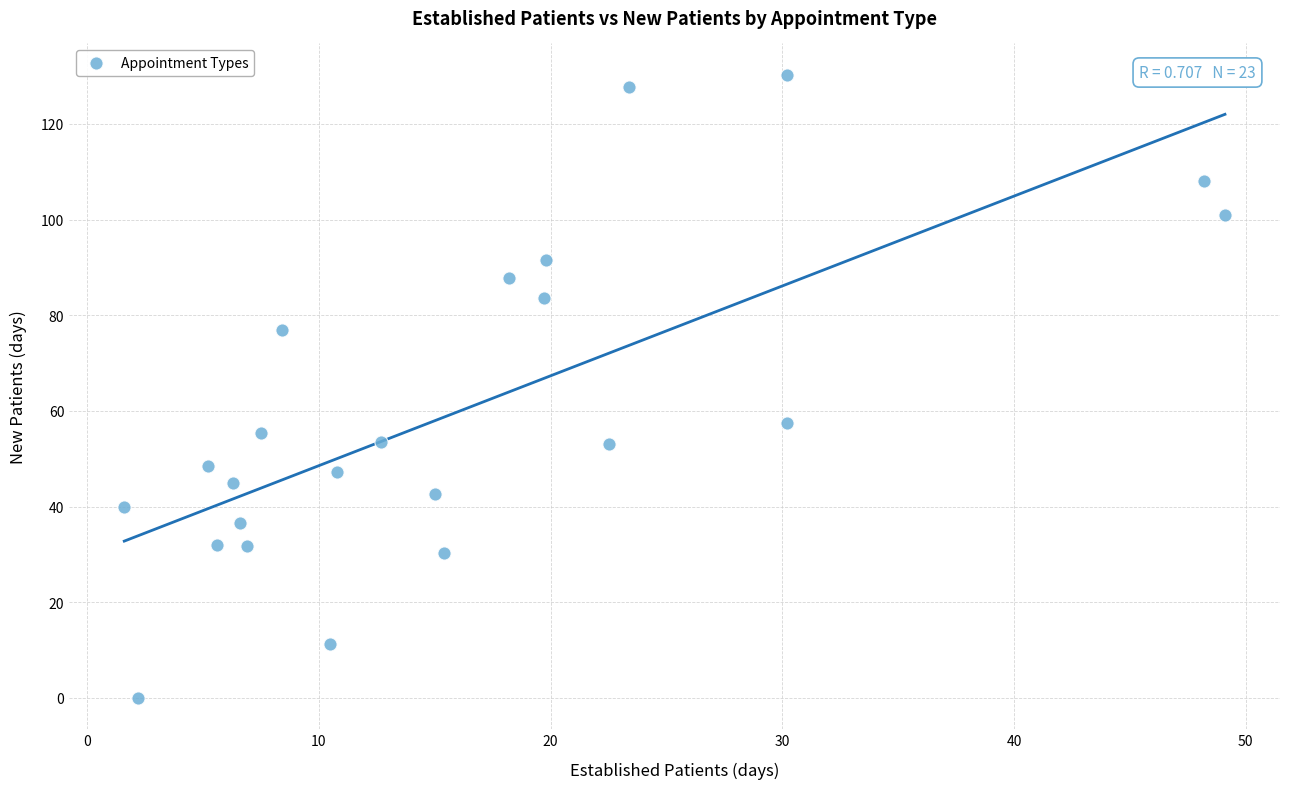

What is the range of Y values (max minus min)?

130.3